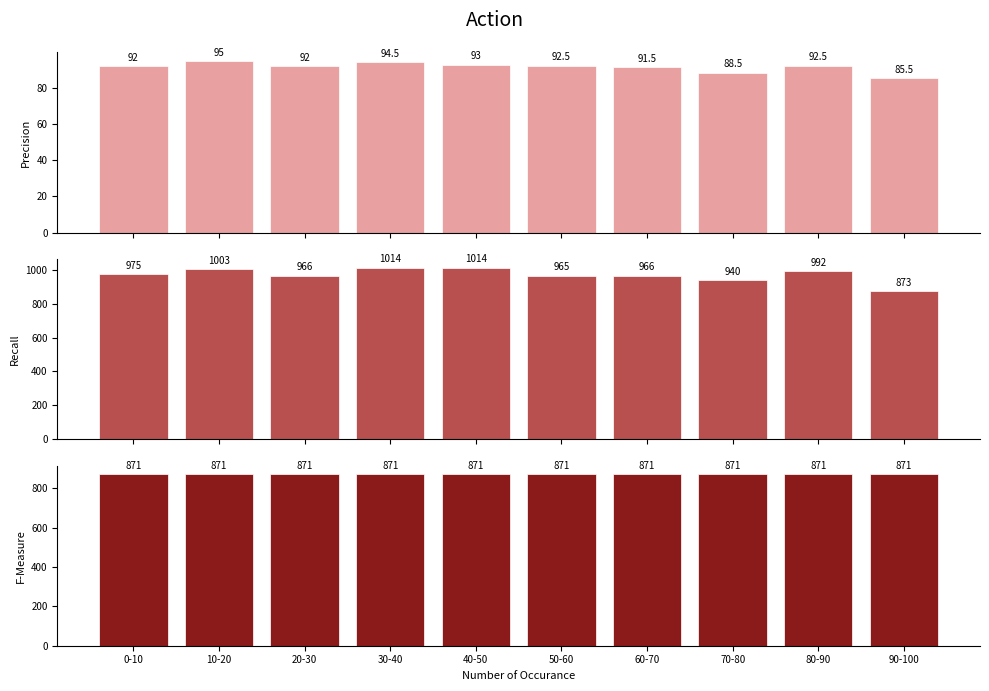

What is the total value across all series at 90-100?

1829.5